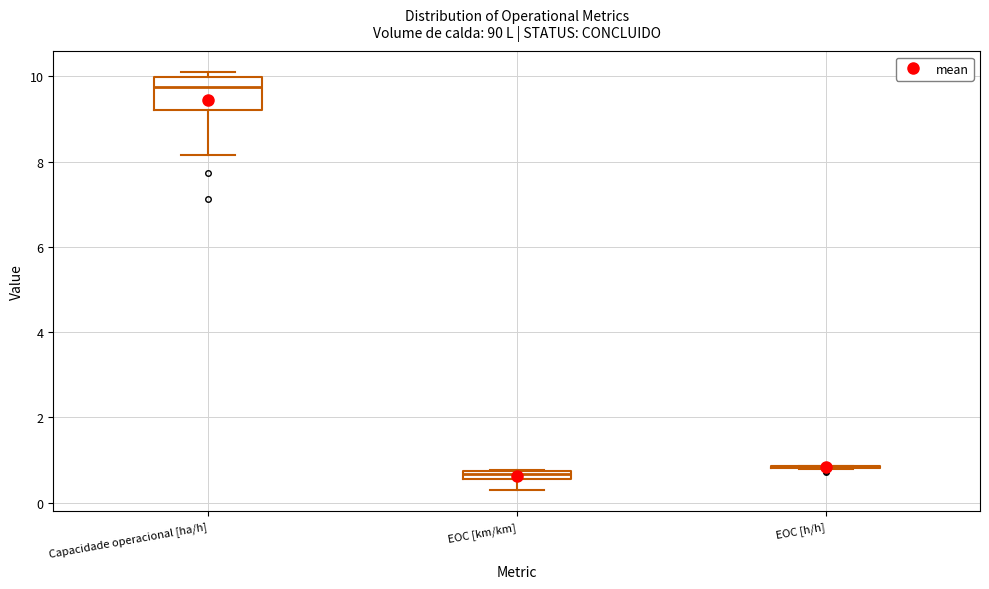

Where is the upper edge of the box for EOC [km/km] on the y-axis? The values are not printed on the chart, so give them approximately, as read against the axis.

0.8